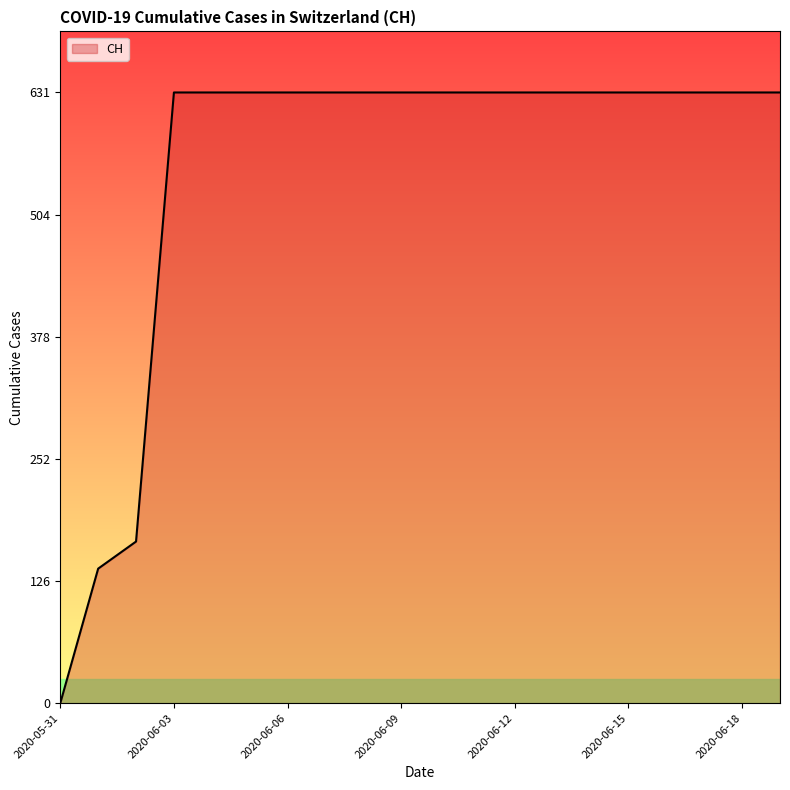

Reading left to right, transcribe all the data shown in this chart.

0	139	167	631	631	631	631	631	631	631	631	631	631	631	631	631	631	631	631	631